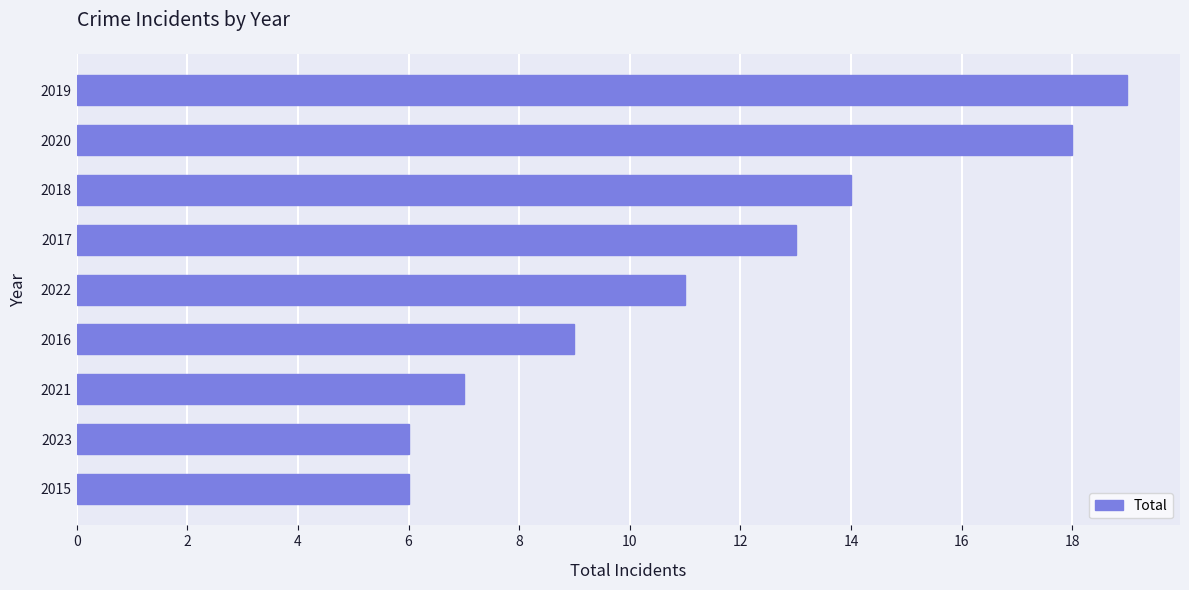

Is it true that the value at 2022 is 4?

False